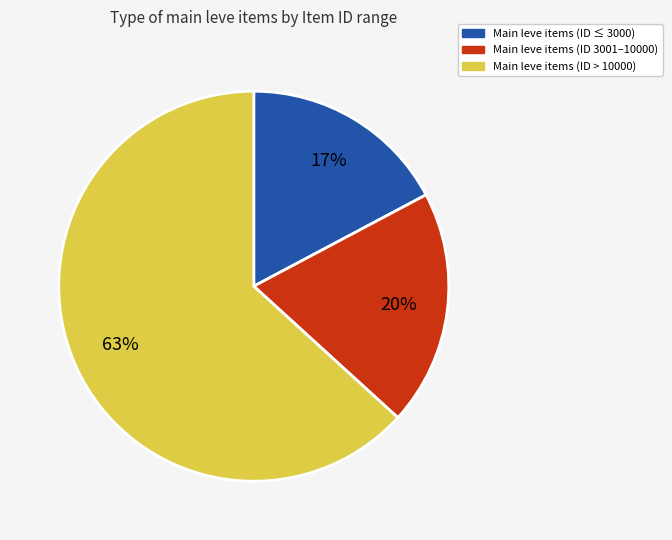

Is there any slice that represents more than half of the pie?

Yes